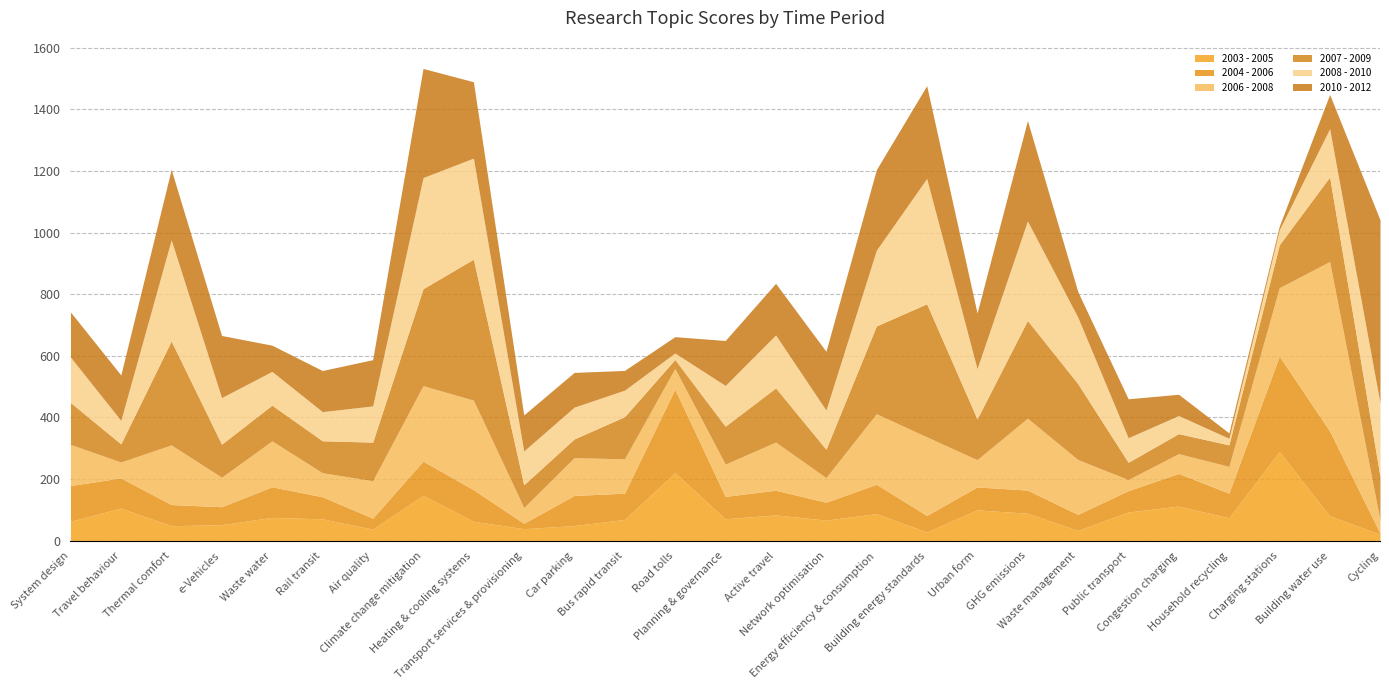

What is the difference between the 2007 - 2009 values at Road tolls and Cycling?

112.6